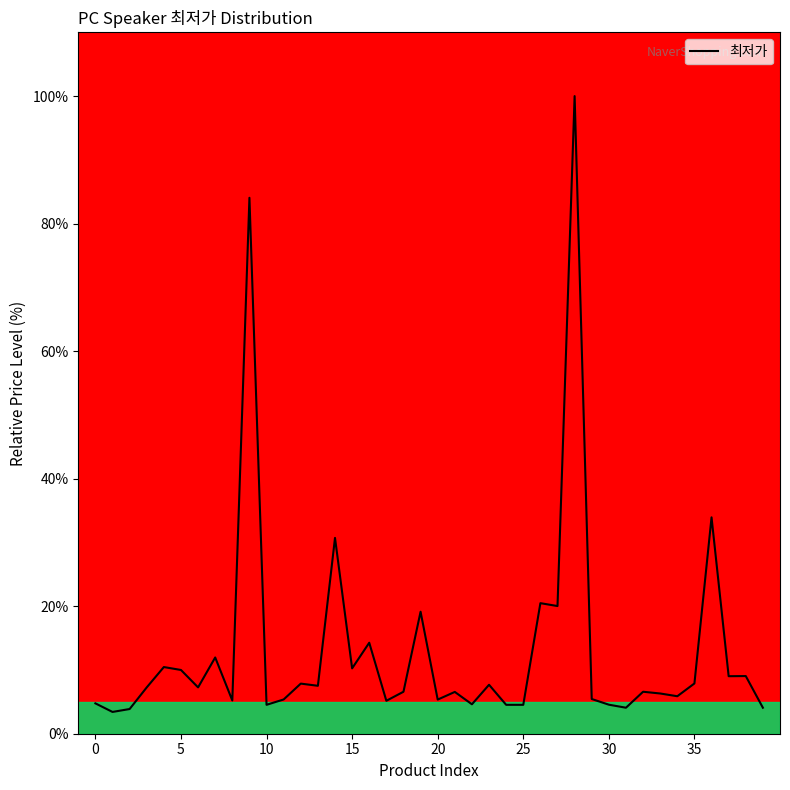

What is the smallest value displayed?

3.4